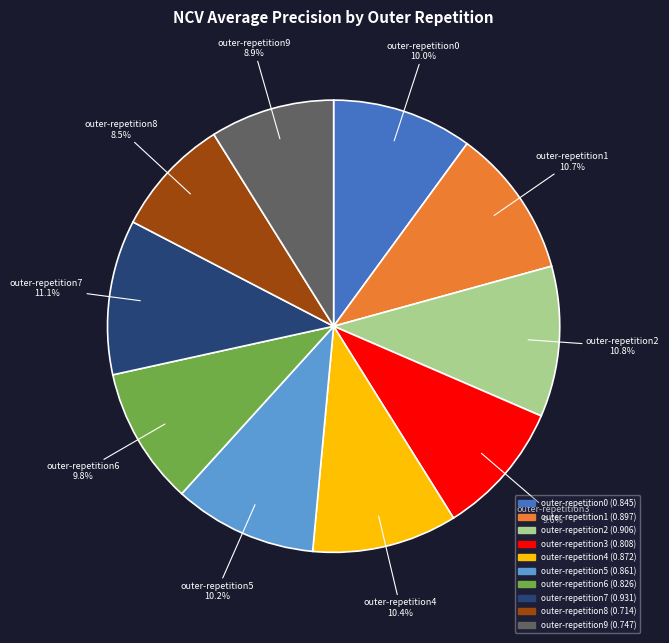

What percentage is the outer-repetition4 slice, to the nearest percent?

10%